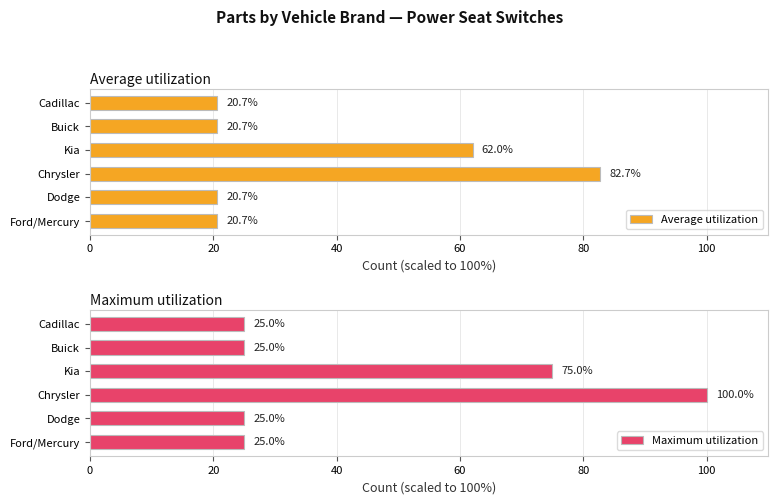

Count the Maximum utilization values in the range 25 to 75.

5